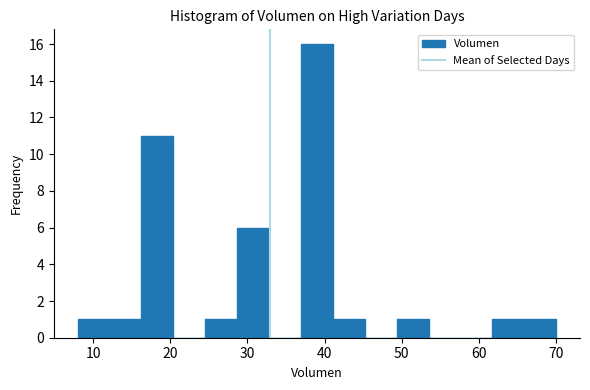

Over which range of the x-axis is the bar tallest?

37 to 41